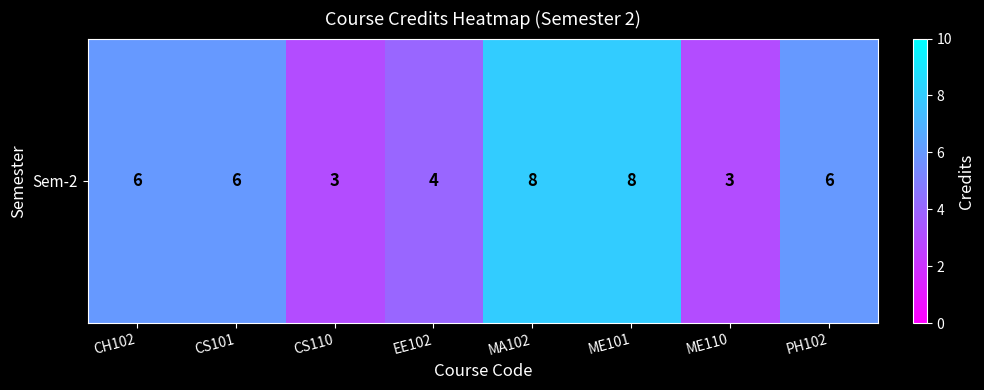

The value at PH102 is 10. True or false?

False